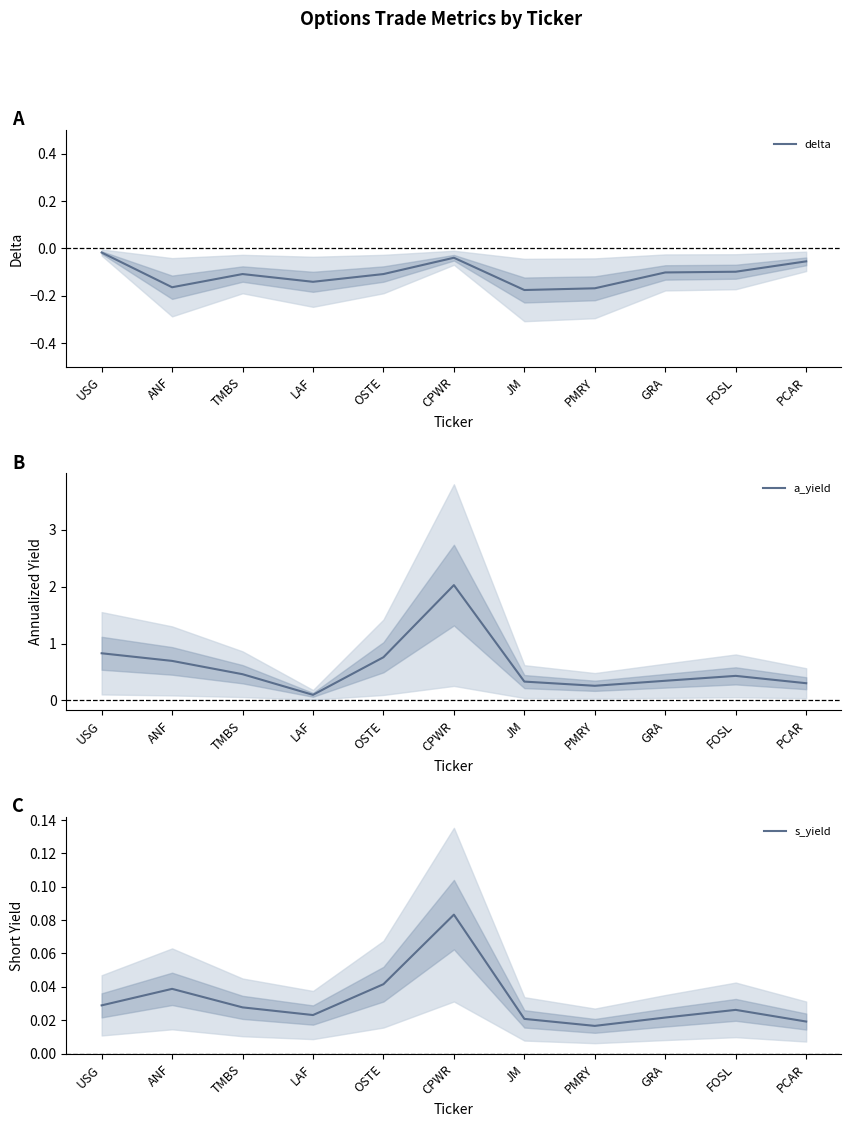

True or false: a_yield and delta cross at least once.

False